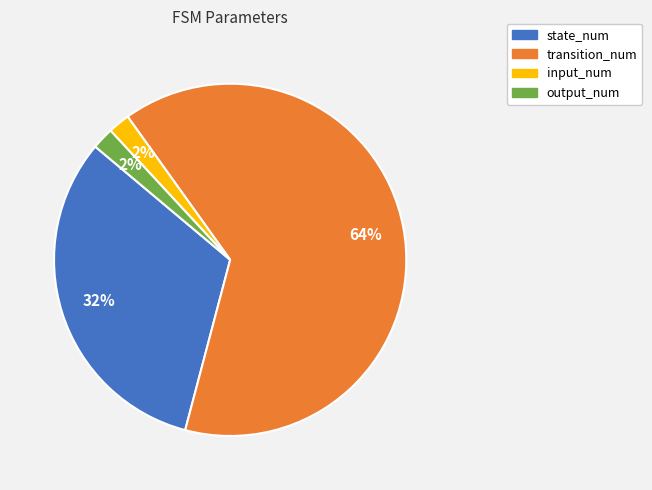

True or false: transition_num accounts for 76% of the total.

False